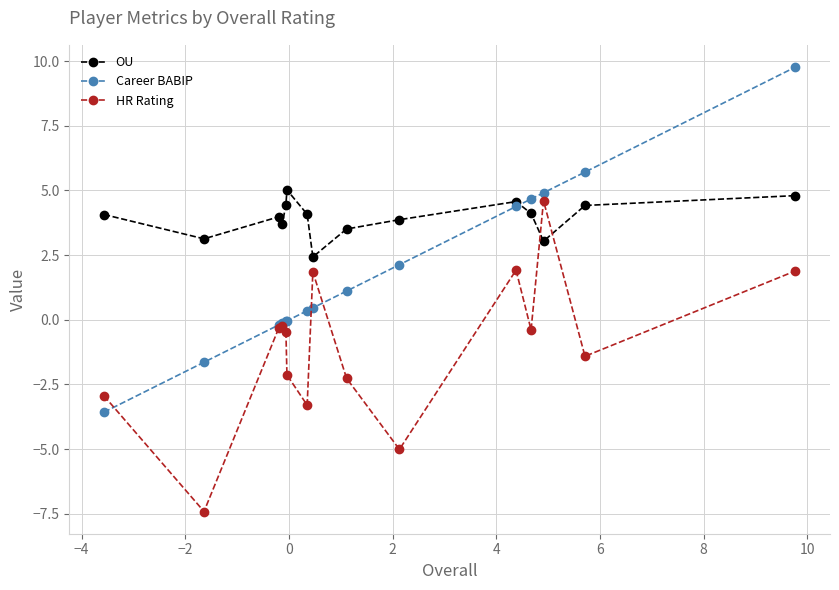

True or false: OU and Career BABIP cross at least once.

True